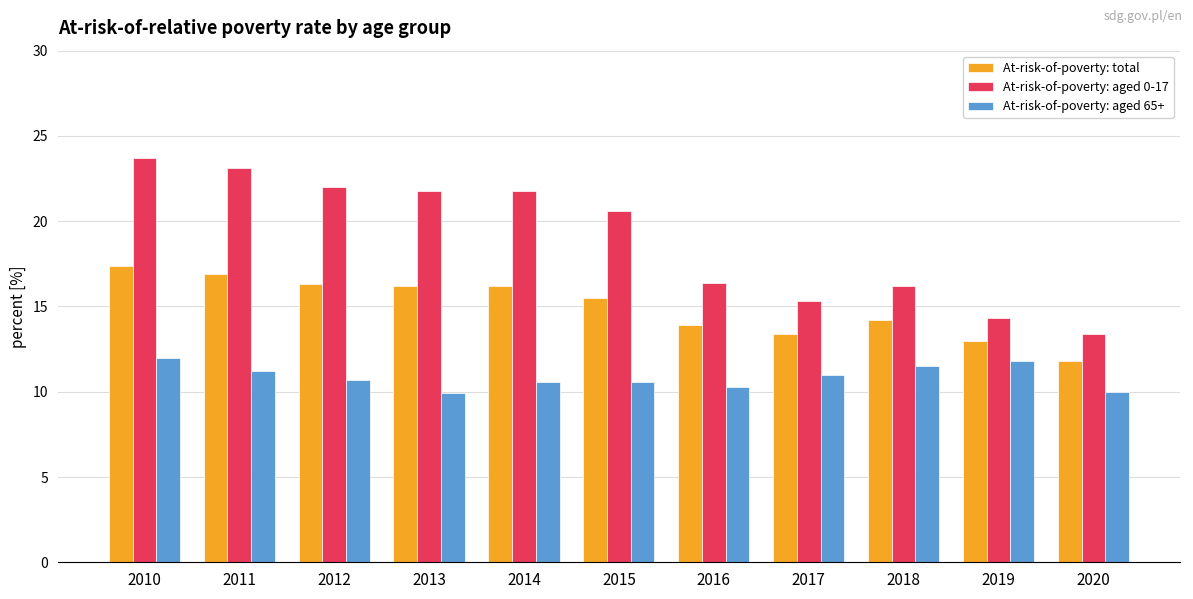

The value of At-risk-of-poverty: total at 2018 is 22.1. True or false?

False